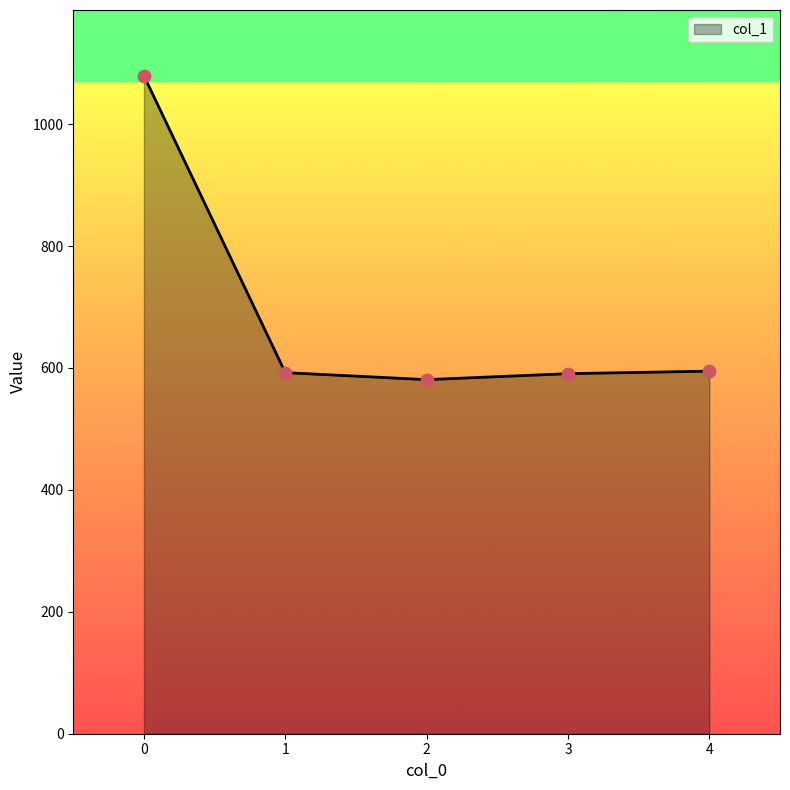

Which has a higher value, 3 or 2?

3